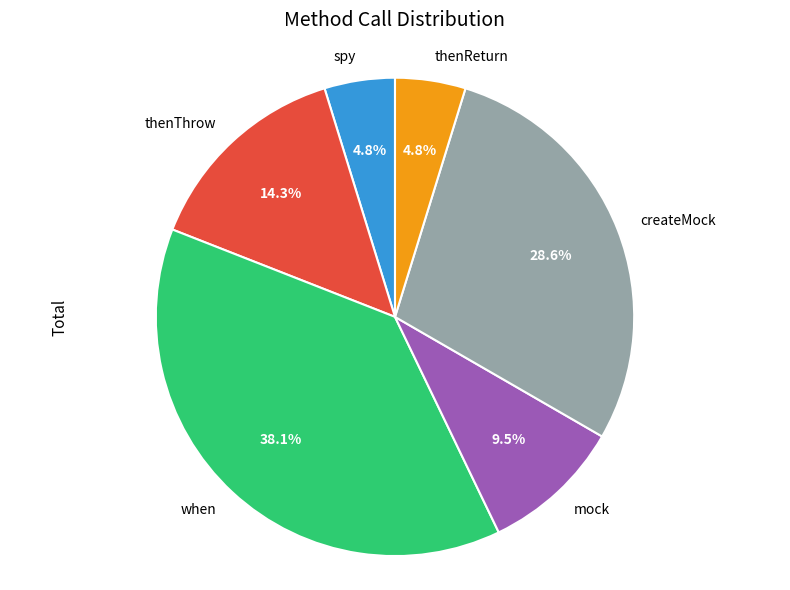

What percentage is the createMock slice, to the nearest percent?

29%